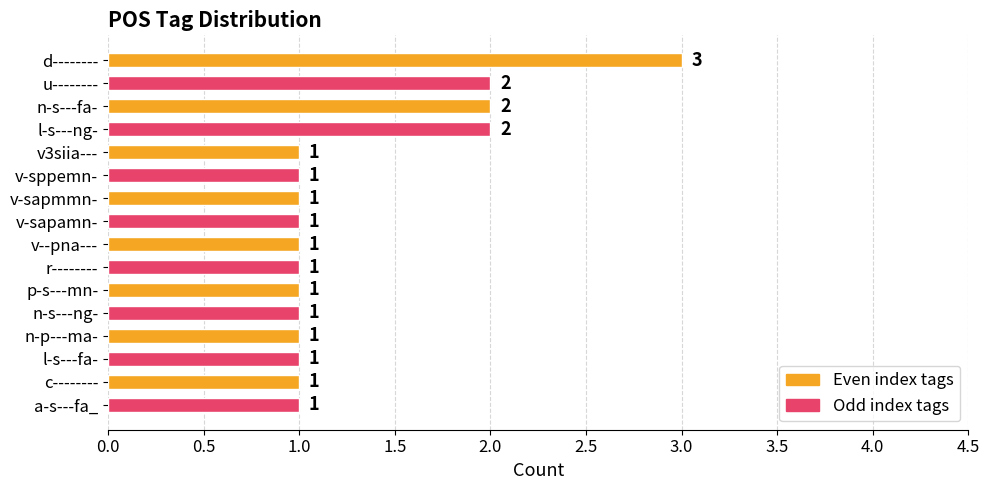

At which category does the chart reach its peak across all series?

d--------